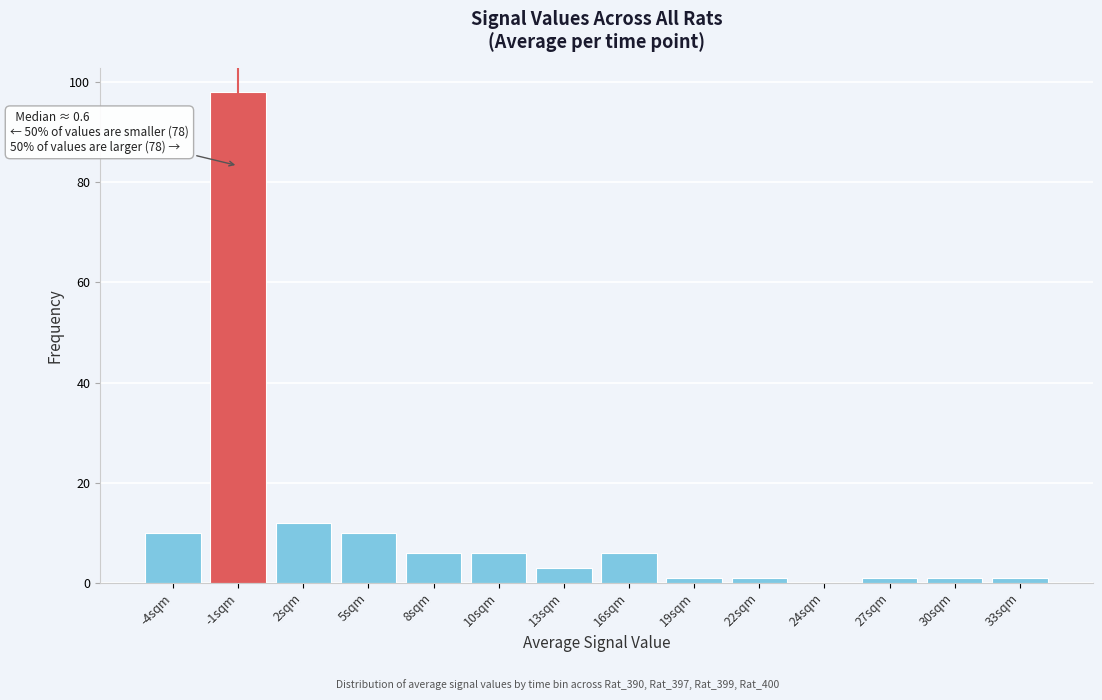

Reading left to right, transcribe all the data shown in this chart.

-4sqm=10	-1sqm=98	2sqm=12	5sqm=10	8sqm=6	10sqm=6	13sqm=3	16sqm=6	19sqm=1	22sqm=1	24sqm=0	27sqm=1	30sqm=1	33sqm=1